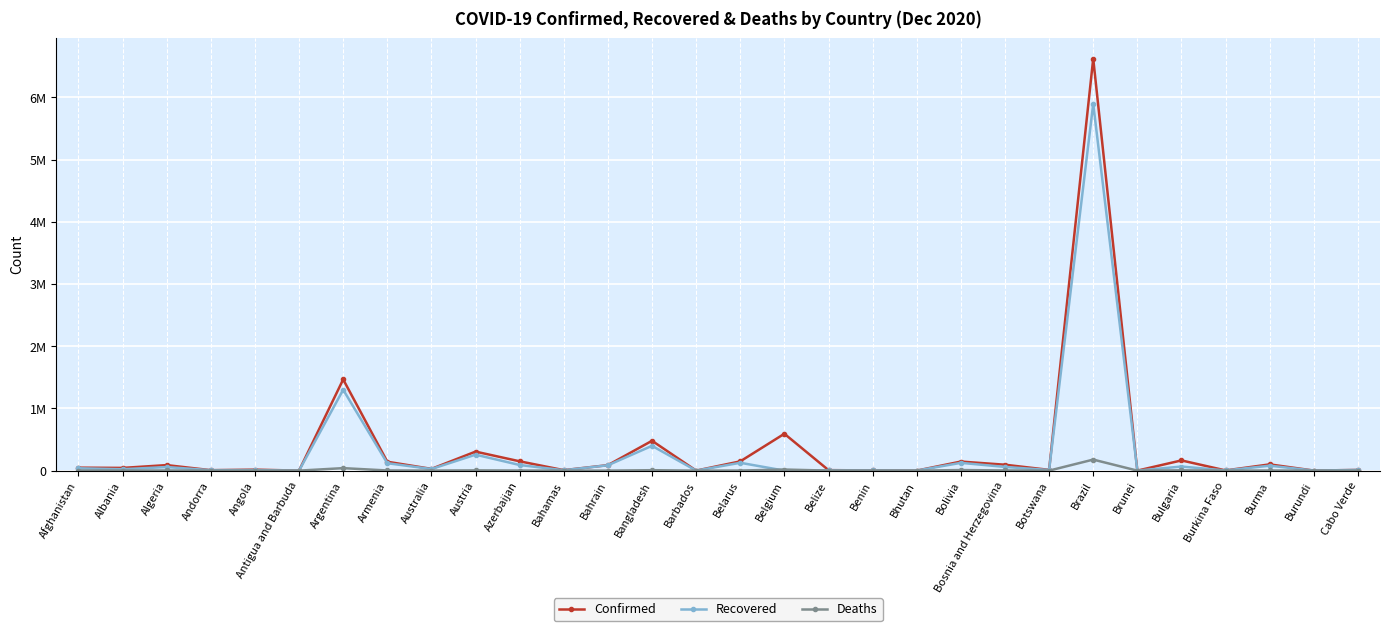

What is the label of the 10th point from the right?

Bolivia